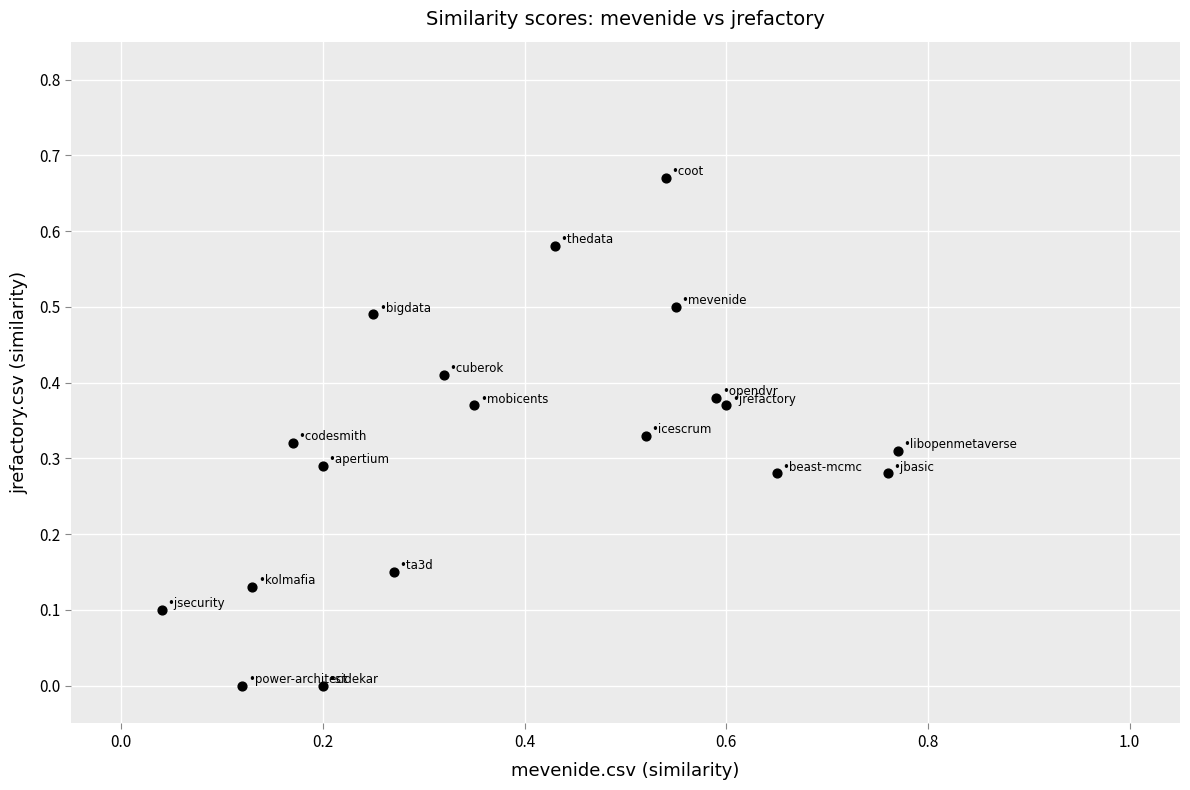

Count the number of points in this scatter plot.

19